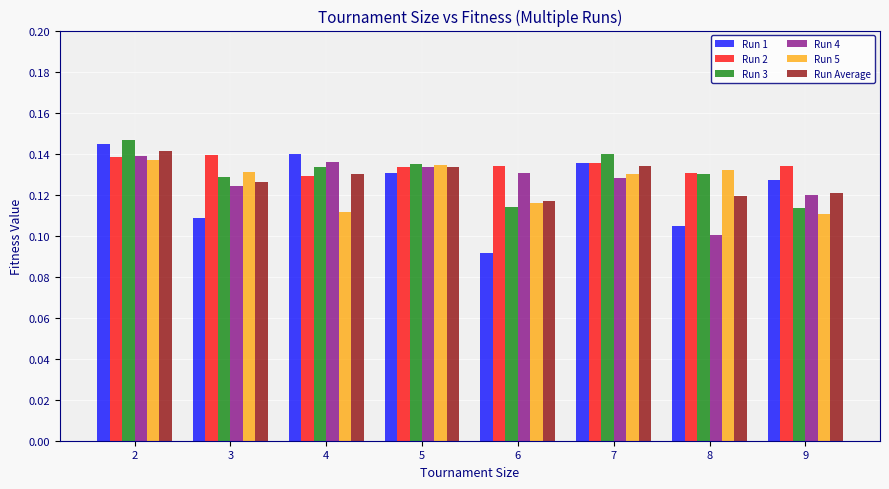

Which category has the lowest value in the Run 1 series?

6